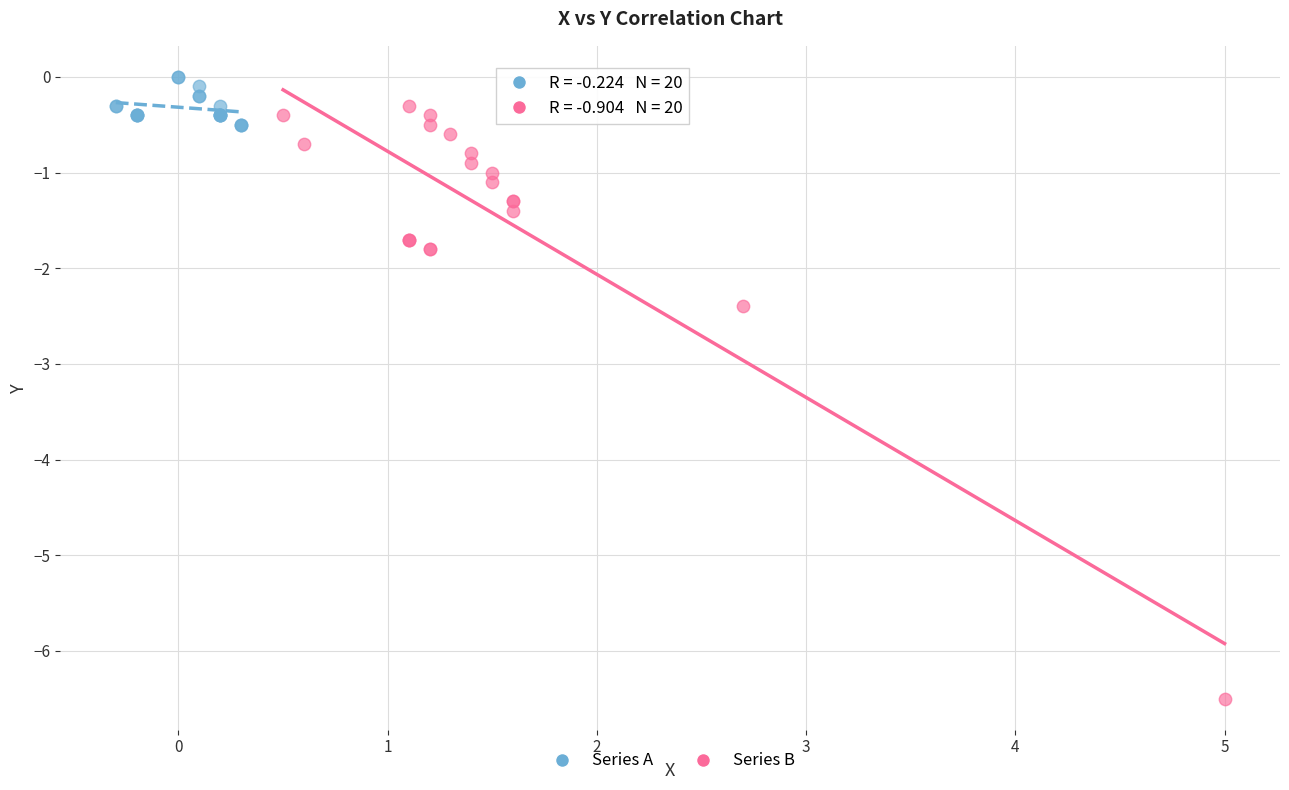

Which series reaches the maximum Y coordinate?

Series A